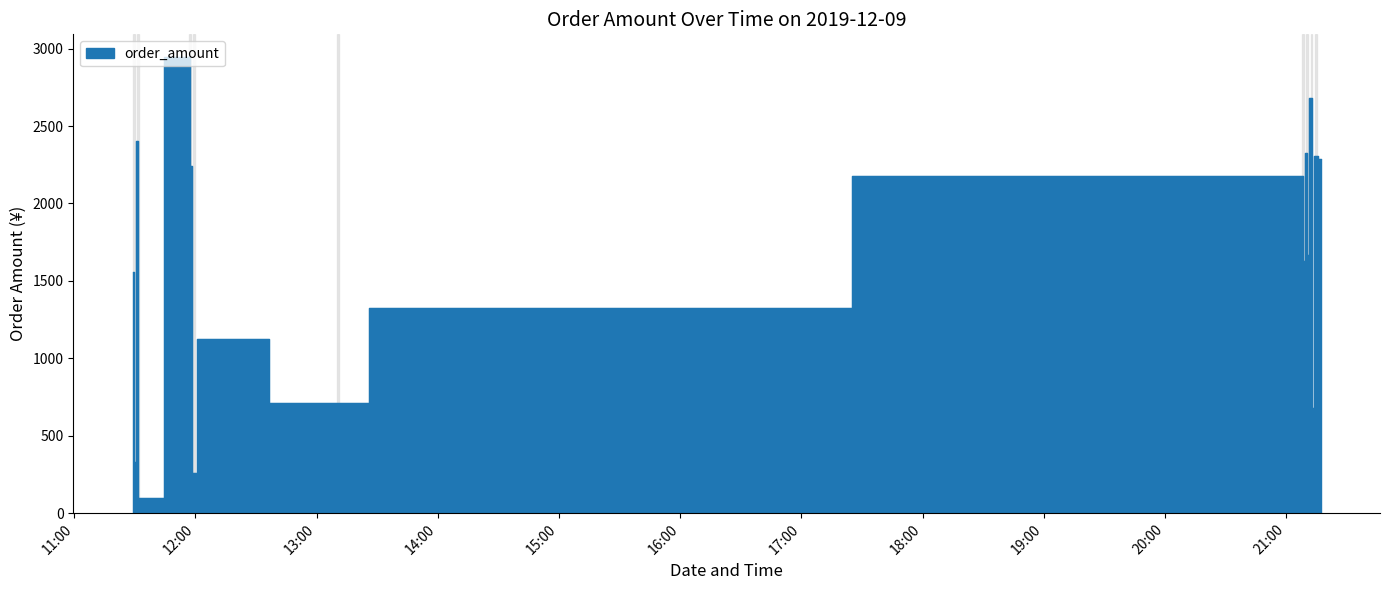

What value does the data have at 2019-12-09 11:32?

97.9